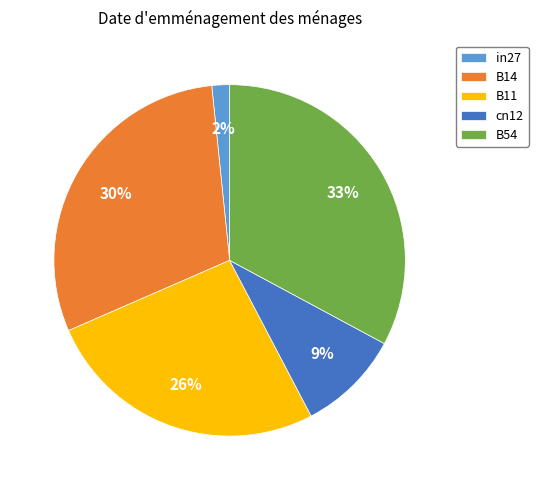

Does any single category account for the majority?

No